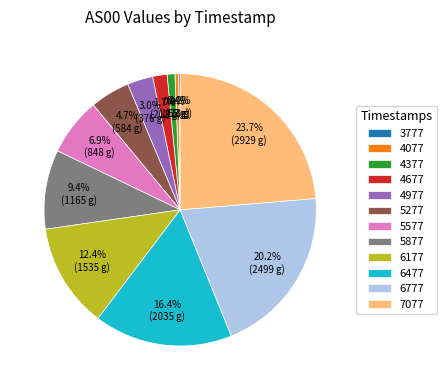

Is the sum of 5877 and 6177 greater than half?

No